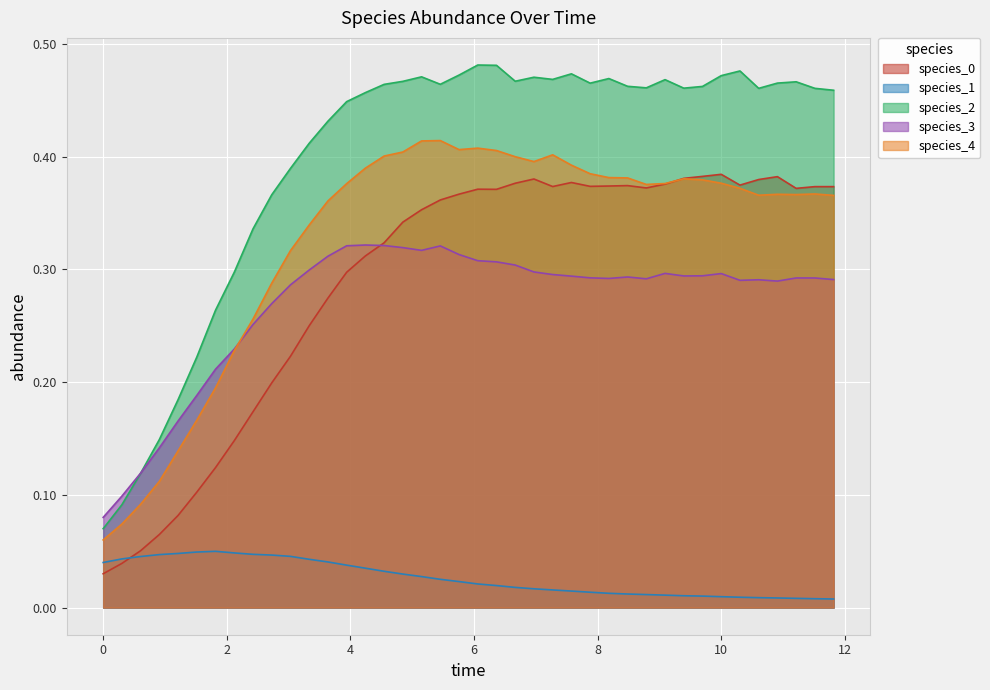

True or false: species_1 and species_3 cross at least once.

False